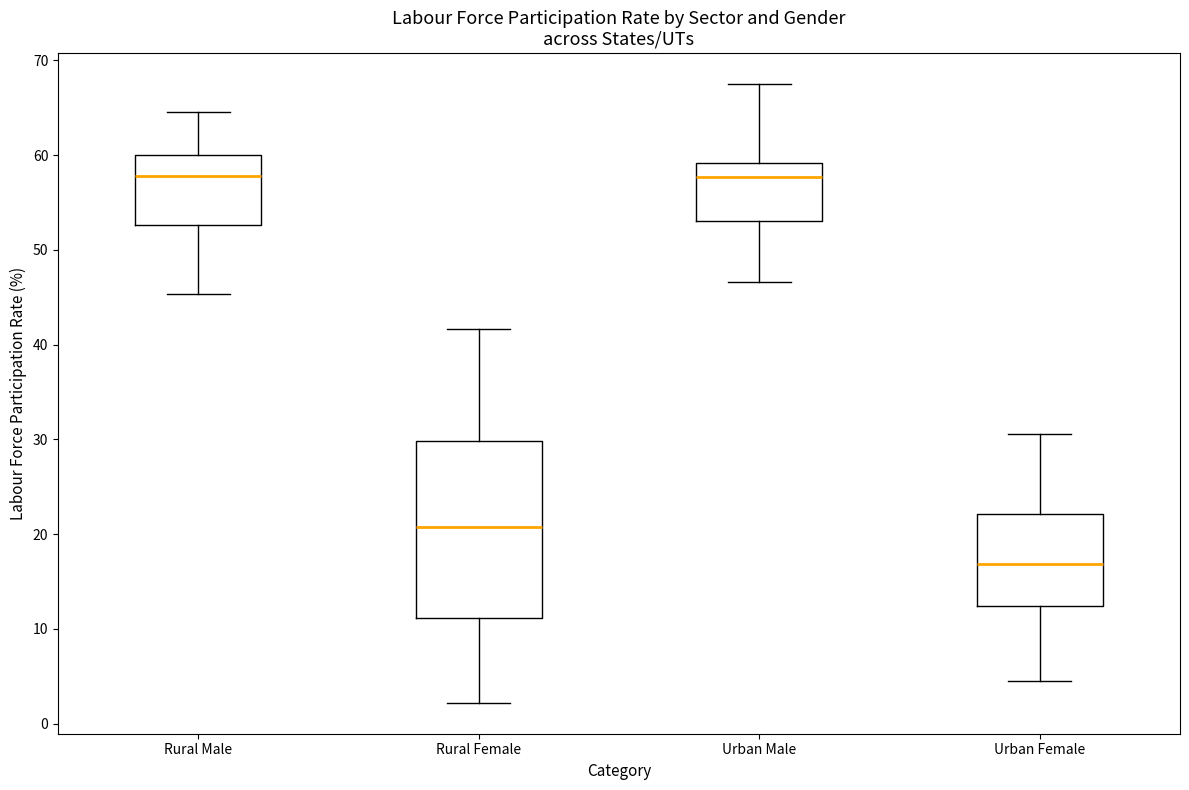

Where does the lower whisker of the box for Rural Female end on the y-axis? The values are not printed on the chart, so give them approximately, as read against the axis.

2